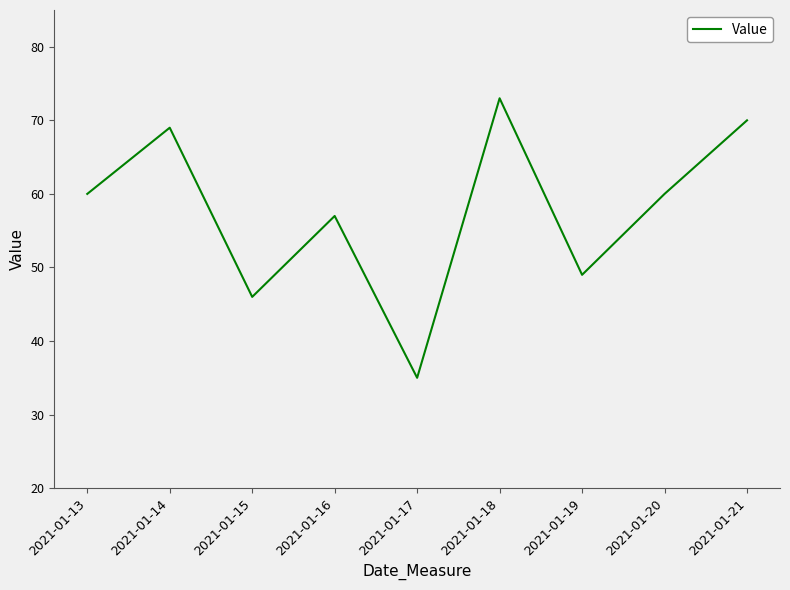

Is this an area chart (filled region under the line)?

No